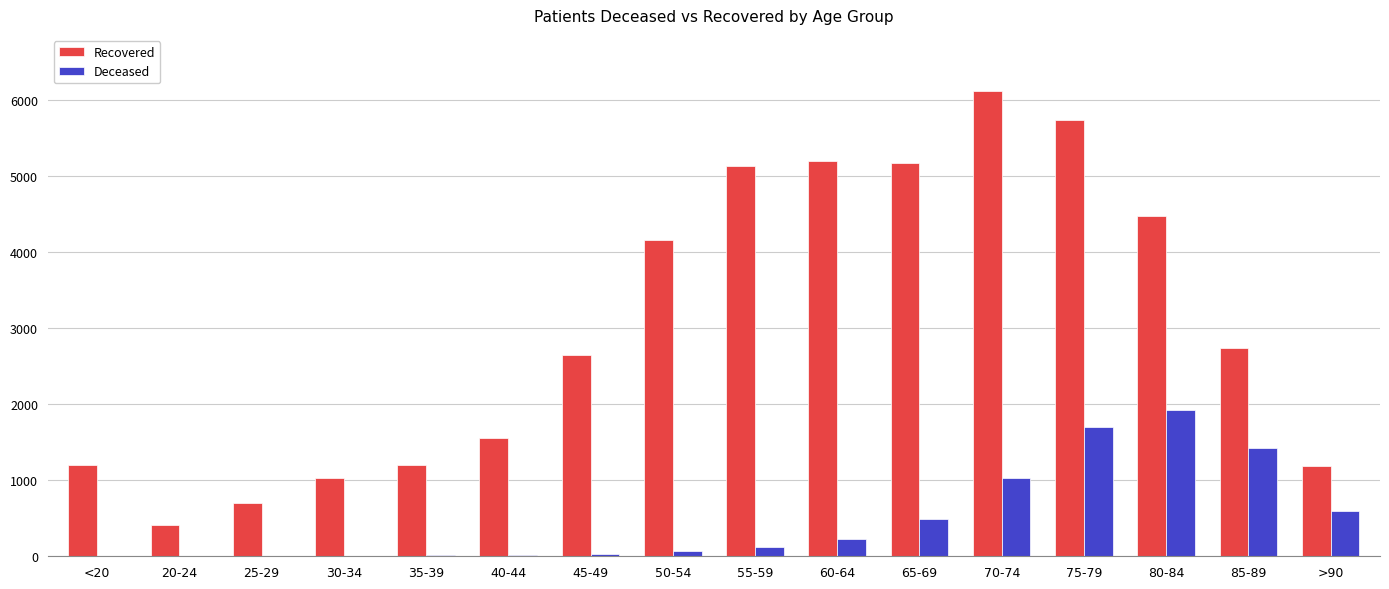

Which category has the highest value across all series?

70-74